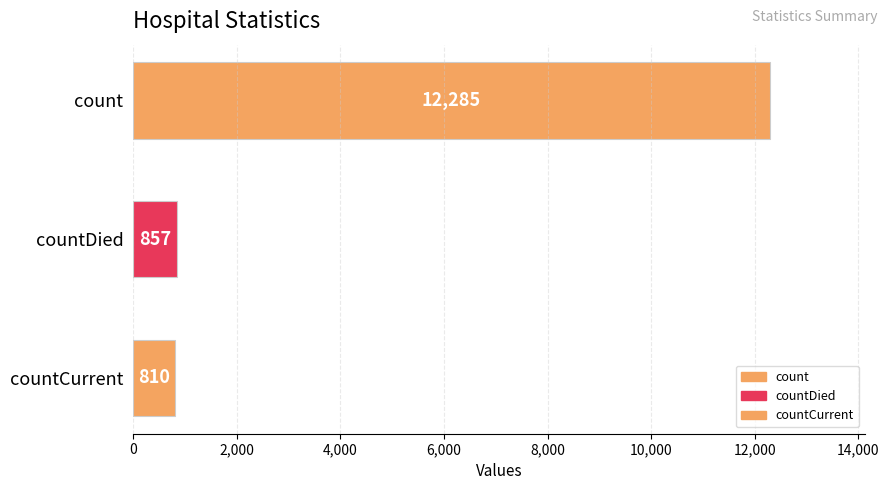

Approximately how many times larger is the value at count compared to countDied?

14.3